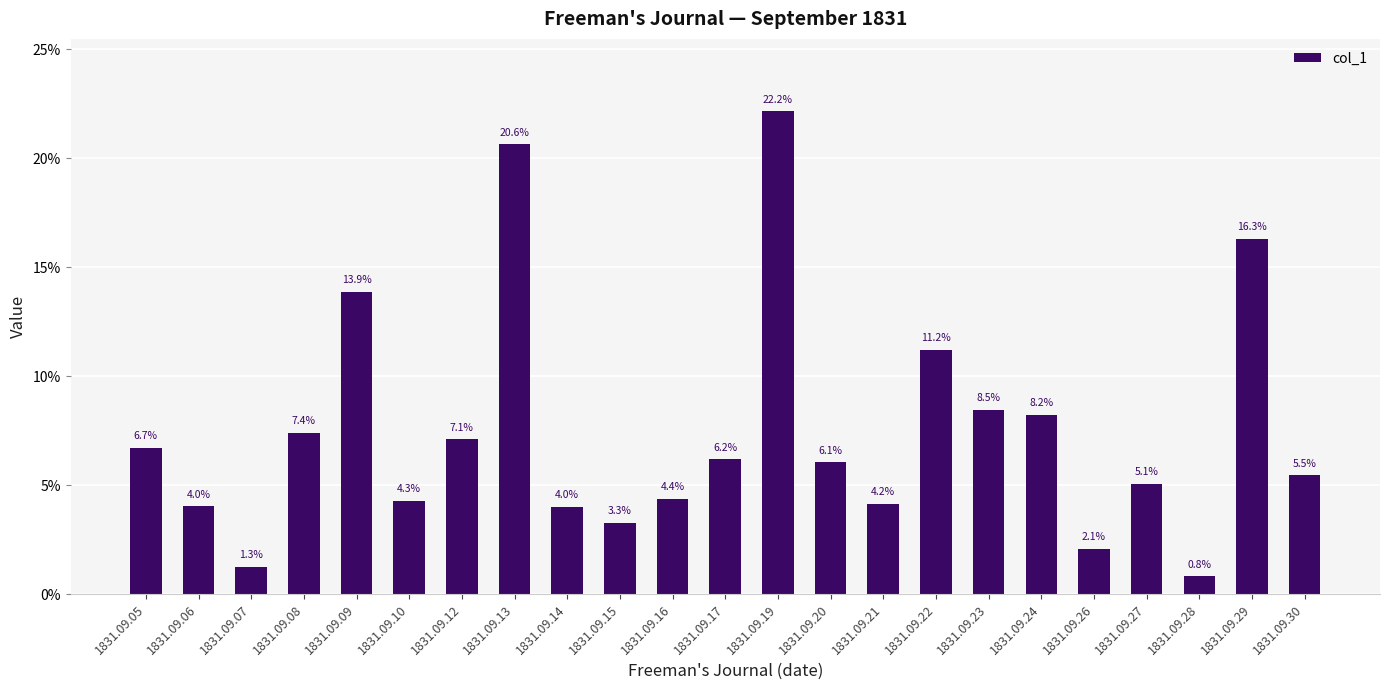

How many series are shown in this chart?

1